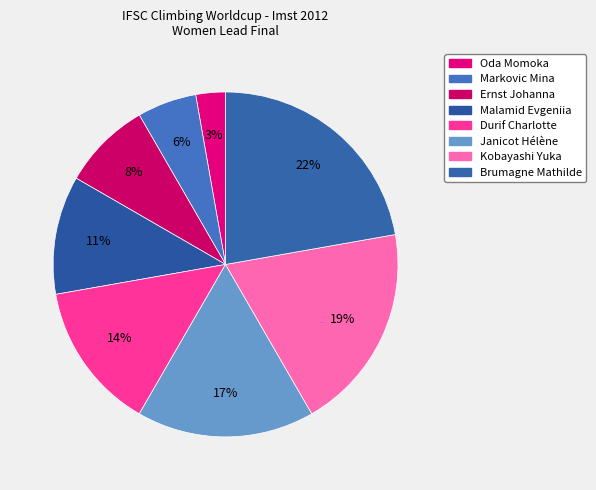

What is the largest slice in the pie chart?

Brumagne Mathilde